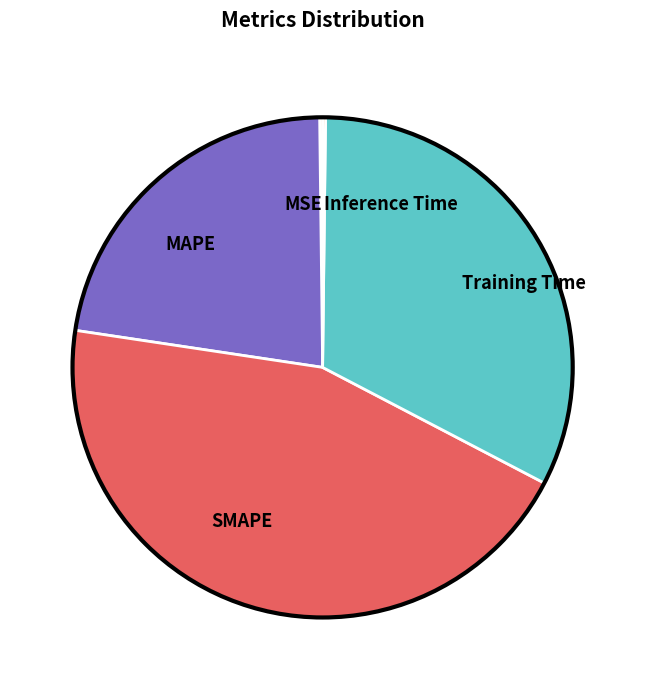

Is it true that Training Time is 32% of the pie?

True